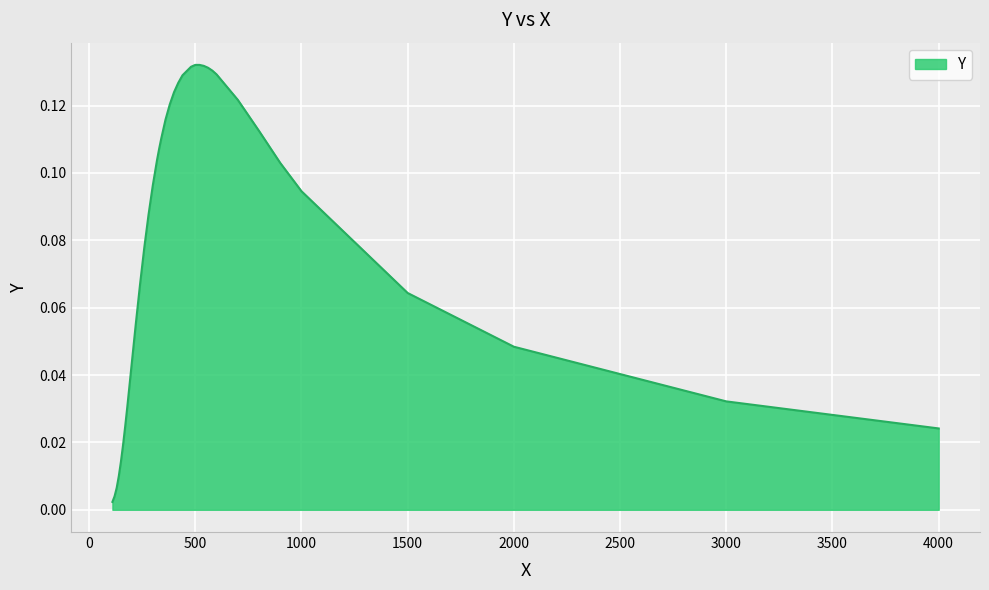

List the labels in order of value, largest first.

500.0, 520.0, 540.0, 480.0, 560.0, 580.0, 600.0, 440.0, 420.0, 400.0, 700.0, 380.0, 370.0, 360.0, 350.0, 800.0, 340.0, 330.0, 320.0, 900.0, 300.0, 1000.0, 280.0, 260.0, 240.0, 1500.0, 220.0, 2000.0, 200.0, 190.0, 3000.0, 180.0, 170.0, 4000.0, 160.0, 150.0, 140.0, 130.0, 120.0, 110.0